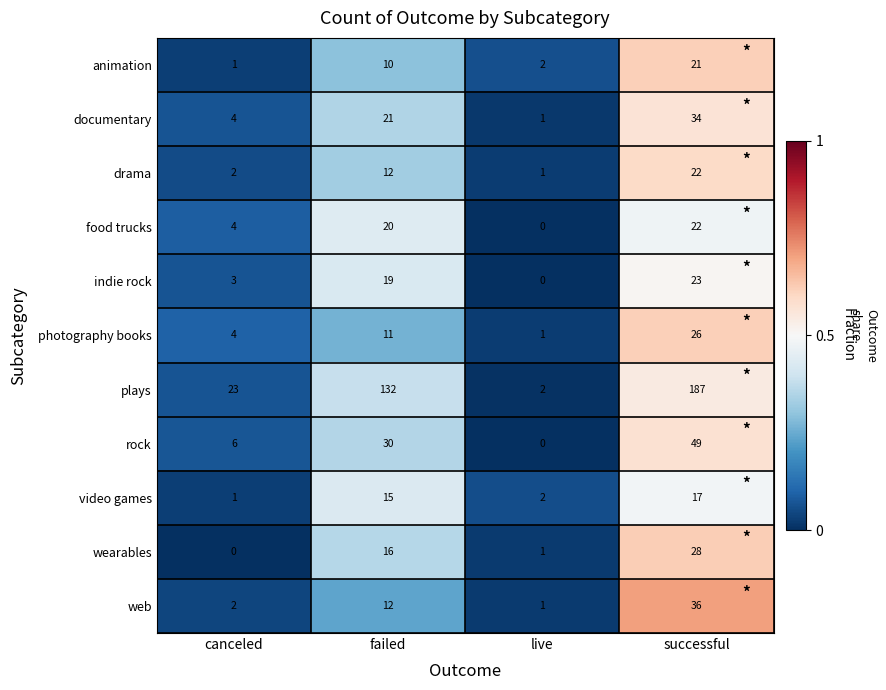

What is the maximum value shown in the chart?

187